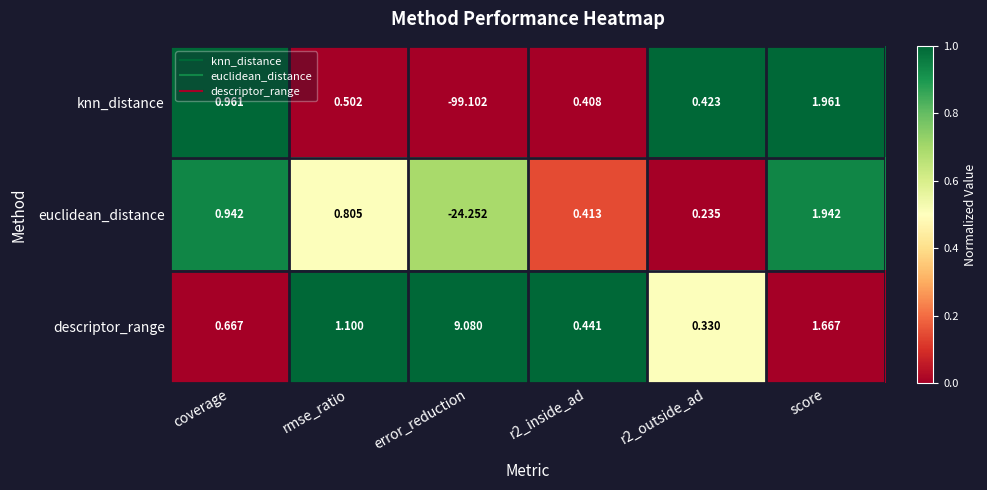

What is the total value across all series at rmse_ratio?

2.4